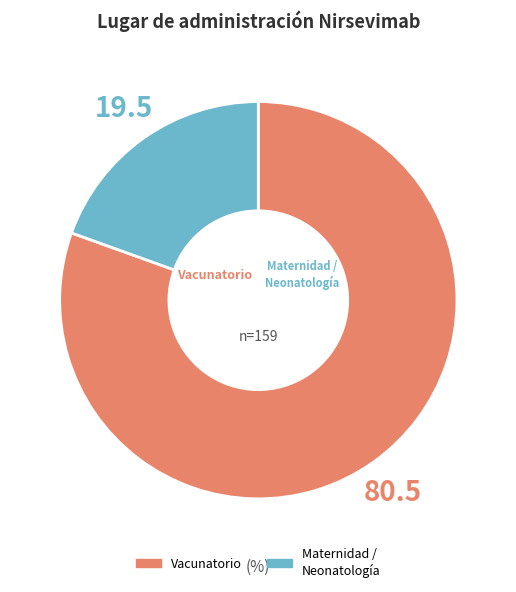

Is there a majority slice in this chart?

Yes